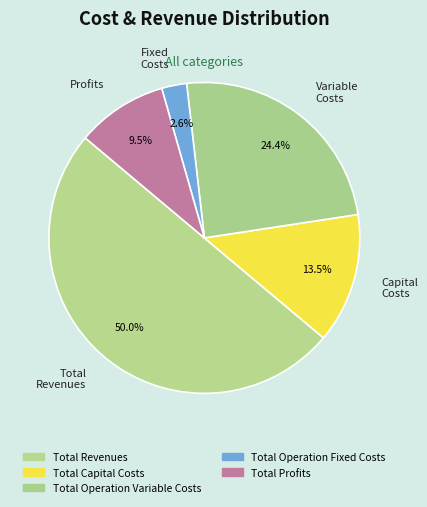

True or false: Total Revenues accounts for 35% of the total.

False